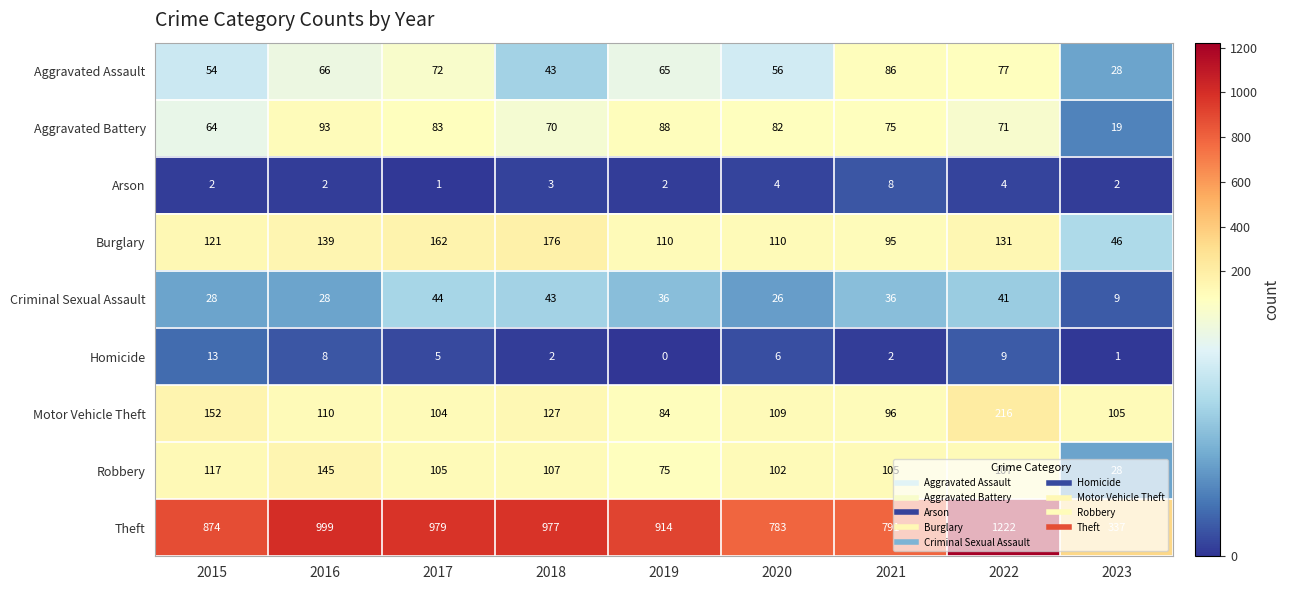

At which category is the sum across all series the highest?

2022